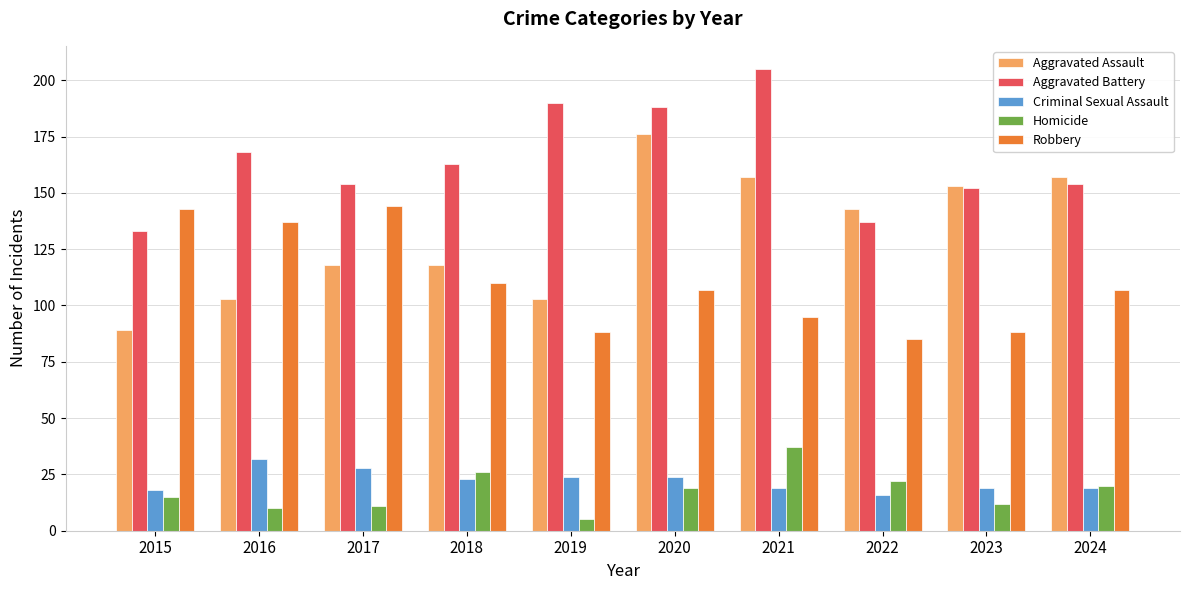

Reading left to right, transcribe all the data shown in this chart.

Aggravated Assault: 89	103	118	118	103	176	157	143	153	157
Aggravated Battery: 133	168	154	163	190	188	205	137	152	154
Criminal Sexual Assault: 18	32	28	23	24	24	19	16	19	19
Homicide: 15	10	11	26	5	19	37	22	12	20
Robbery: 143	137	144	110	88	107	95	85	88	107